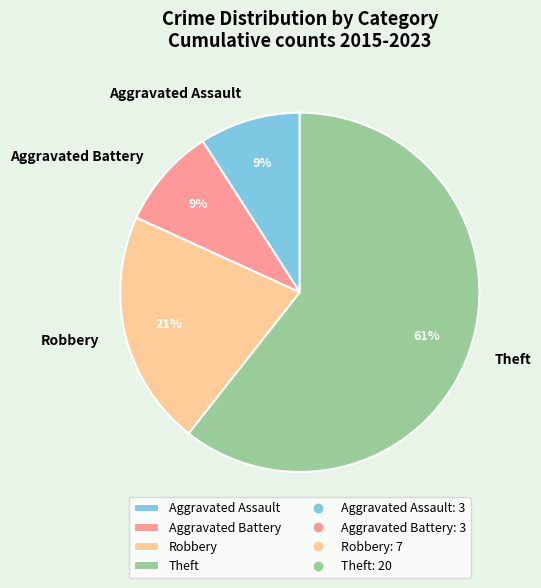

True or false: Robbery accounts for 21% of the total.

True